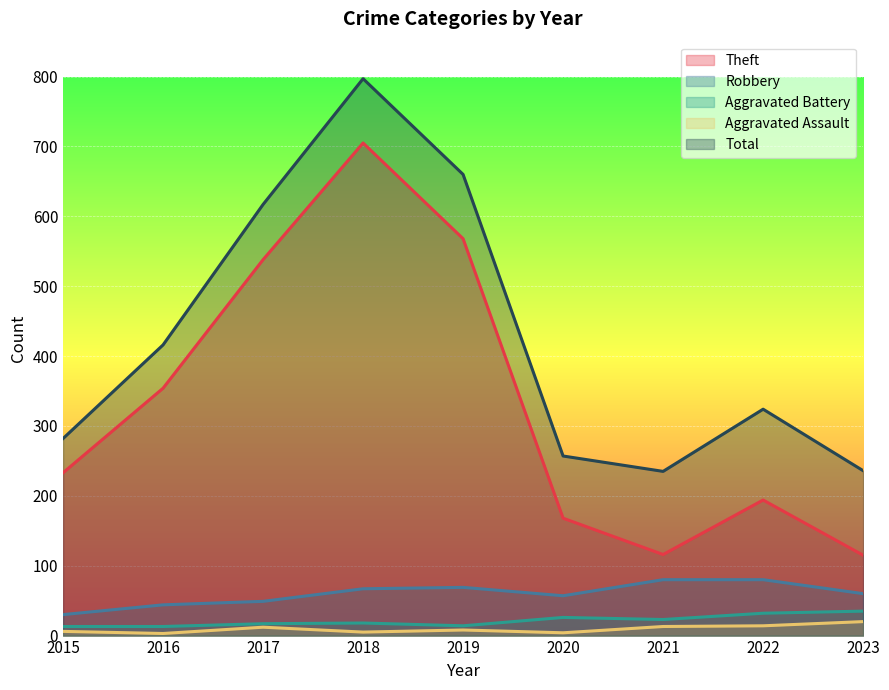

Which series has the largest range (max minus min)?

Theft